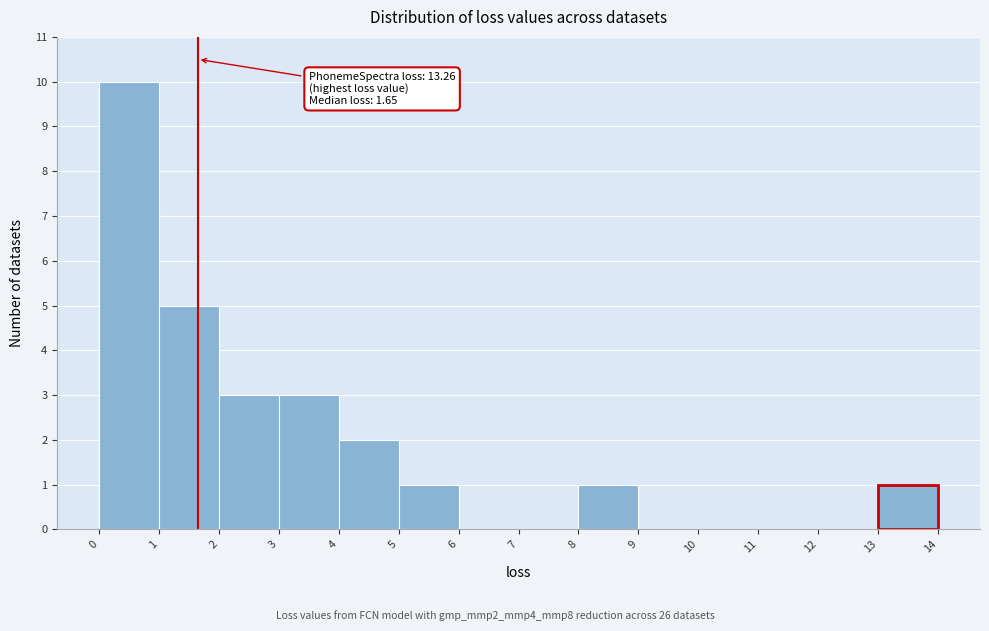

Over which range of the x-axis is the bar tallest?

0 to 1